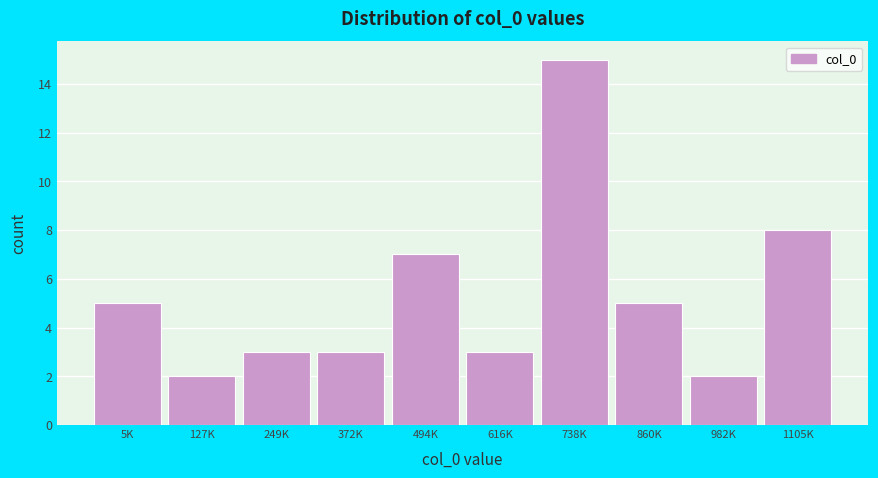

Reading left to right, transcribe all the data shown in this chart.

5K=5	127K=2	249K=3	372K=3	494K=7	616K=3	738K=15	860K=5	982K=2	1105K=8